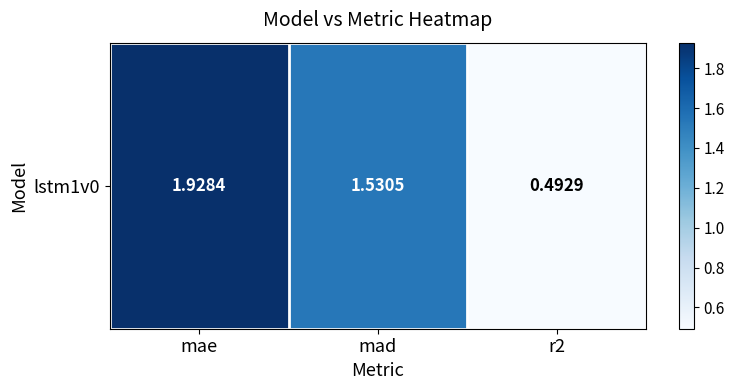

What is the change in value from mae to mad?

-0.4